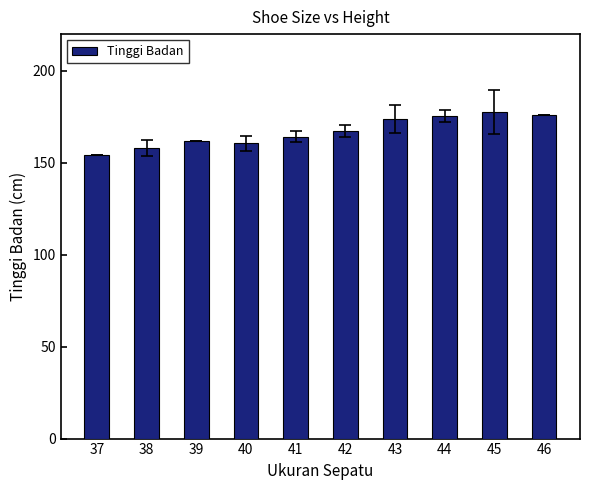

What is the value of the 2nd bar from the left?

158.0